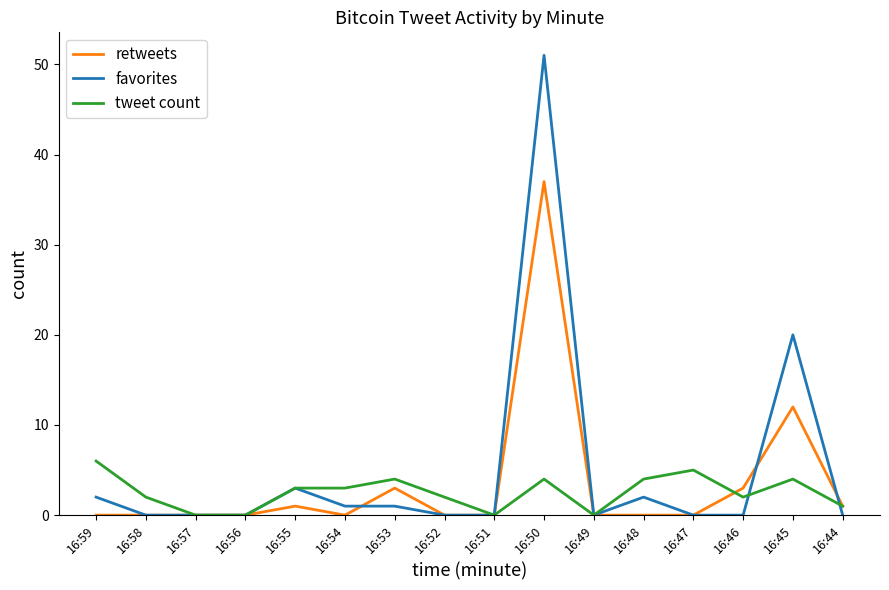

What is the maximum value shown in the chart?

51